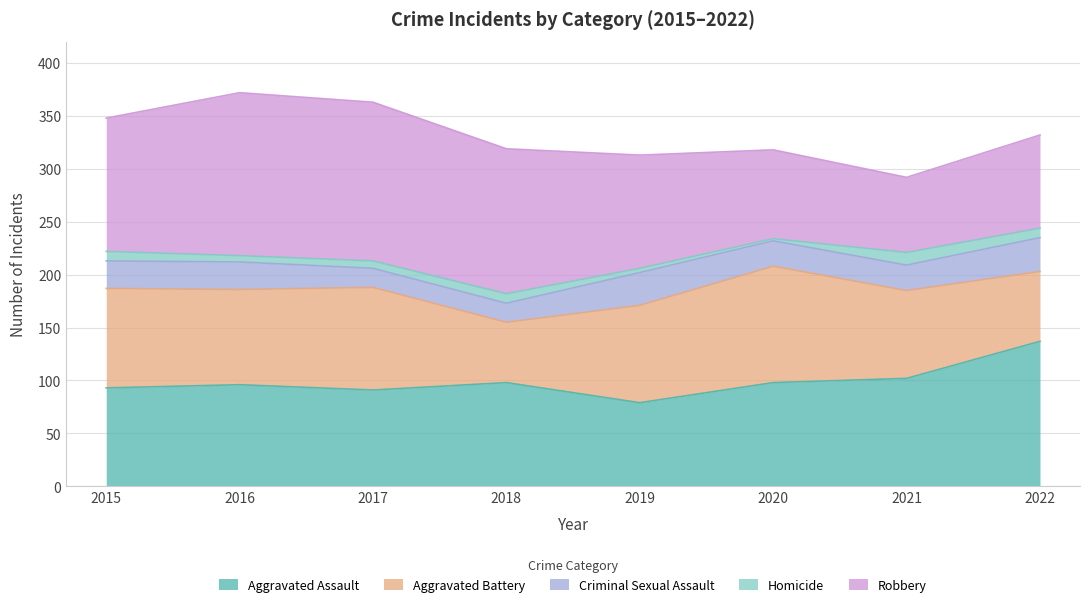

How many series are shown in this chart?

5